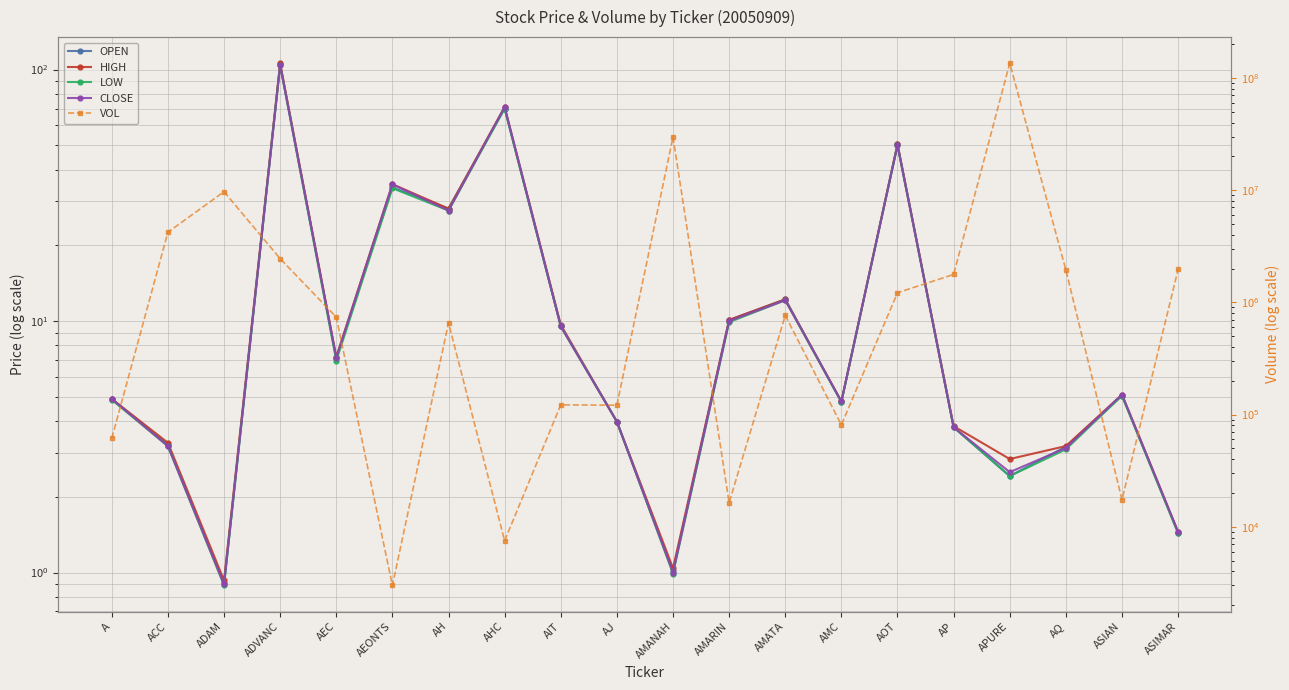

Is the value of HIGH at A greater than the value of OPEN at AMARIN?

No